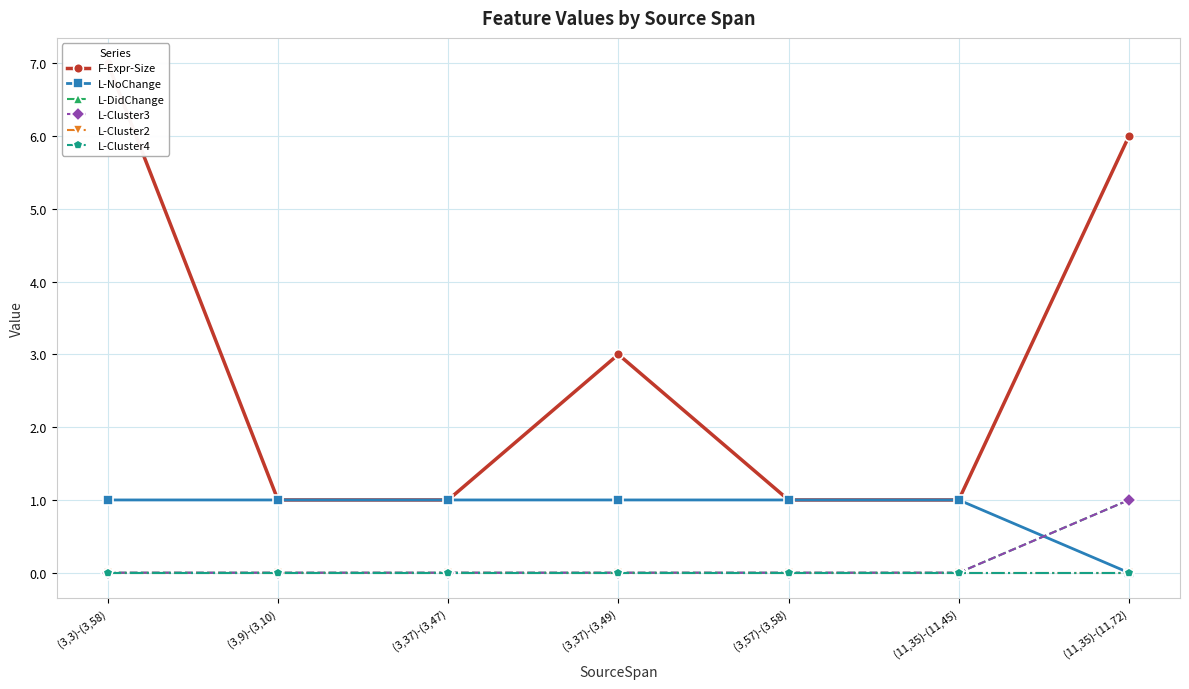

At which category is the sum across all series the highest?

(3,3)-(3,58)